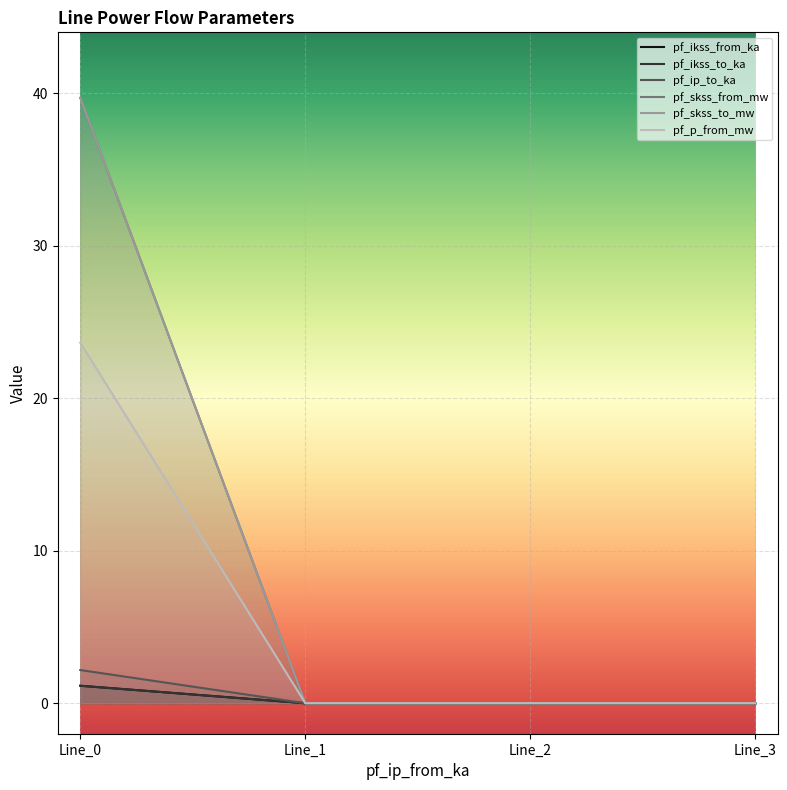

Is this an area chart (filled region under the line)?

No